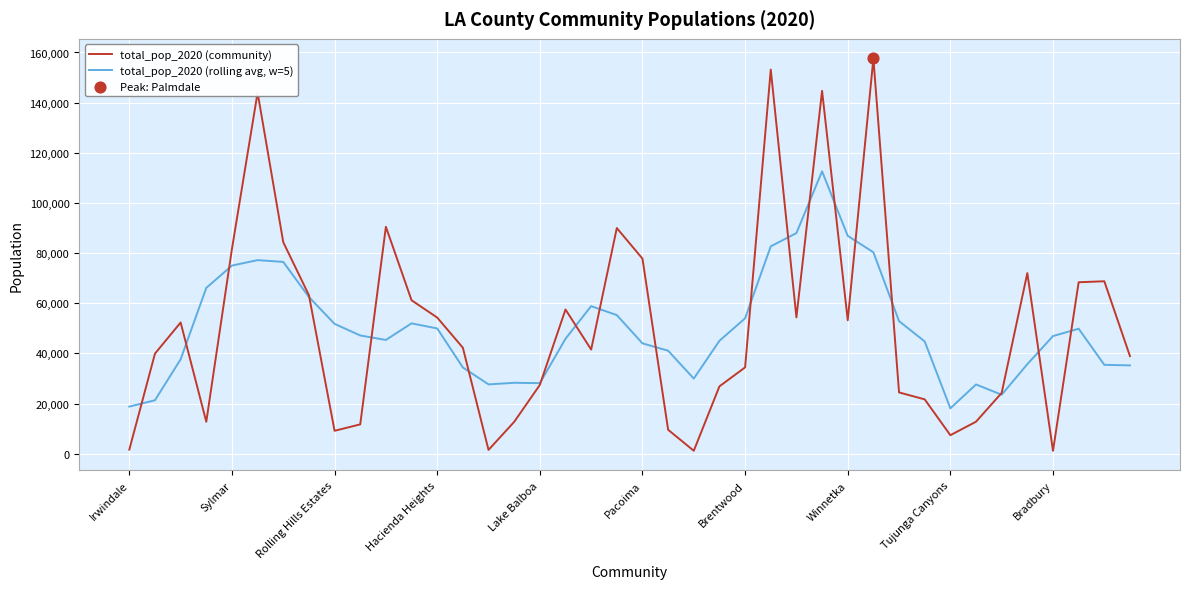

What is the greatest value displayed?

157615.0